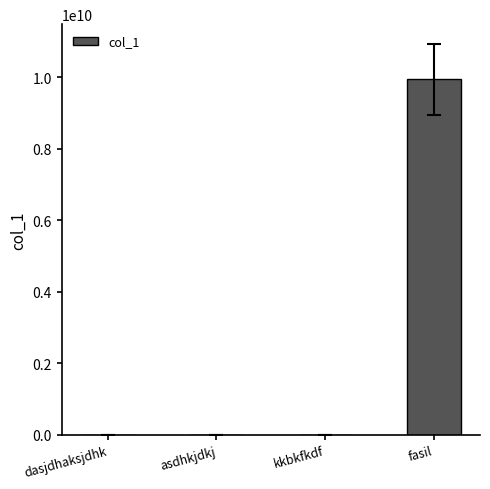

What is the maximum value shown in the chart?

9944144734